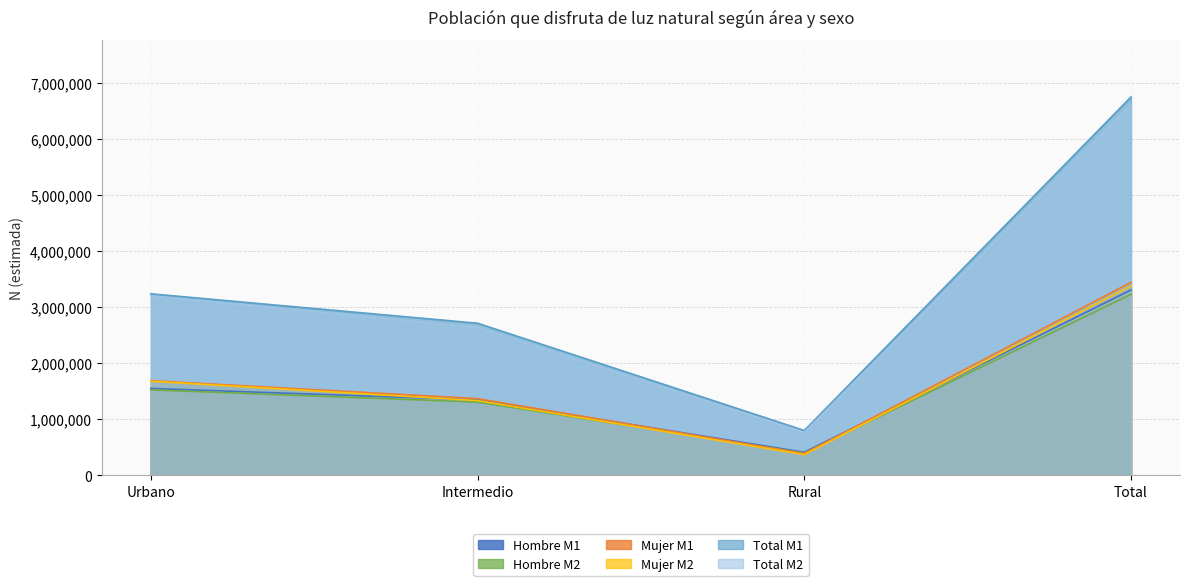

What is the maximum value for Hombre M2?

3224754